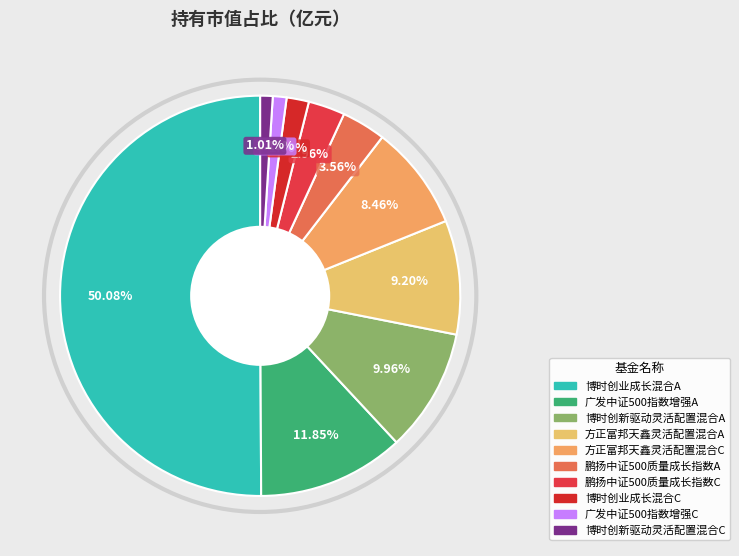

How many slices are in this pie chart?

10